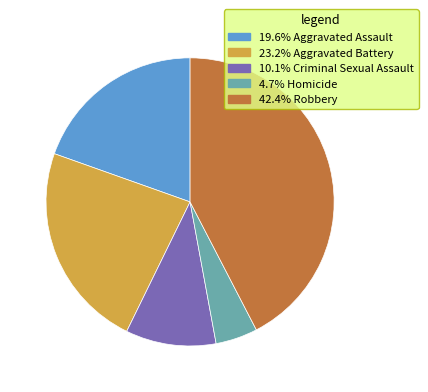

Is there a majority slice in this chart?

No